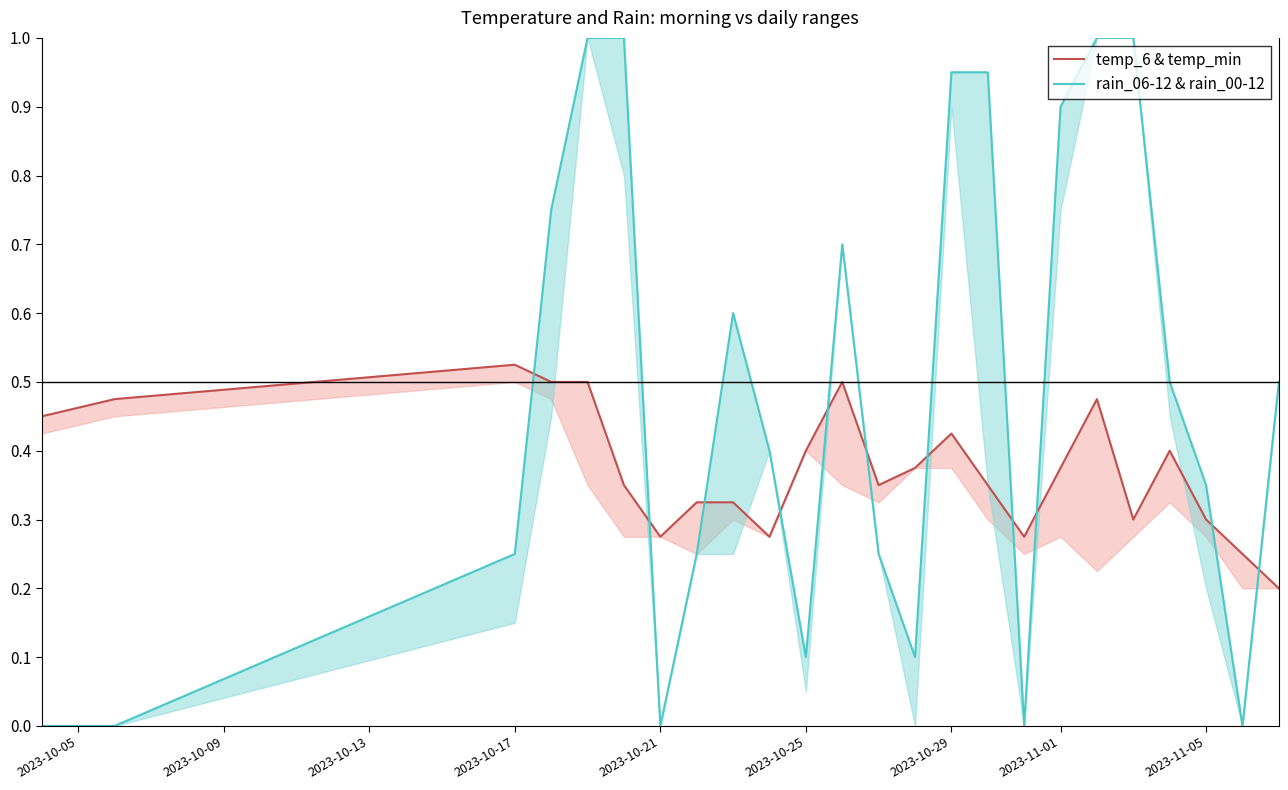

How many values in rain_06-12 & rain_00-12 are above zero?

19